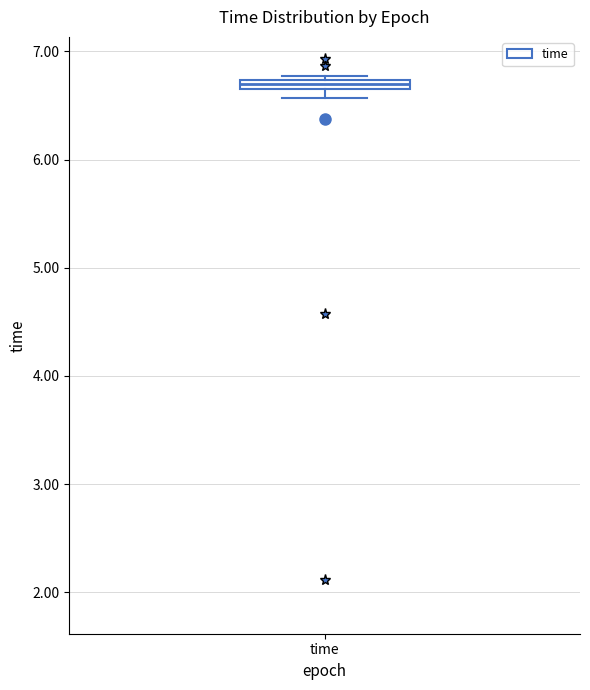

Where is the lower edge of the box for time on the y-axis? The values are not printed on the chart, so give them approximately, as read against the axis.

6.6